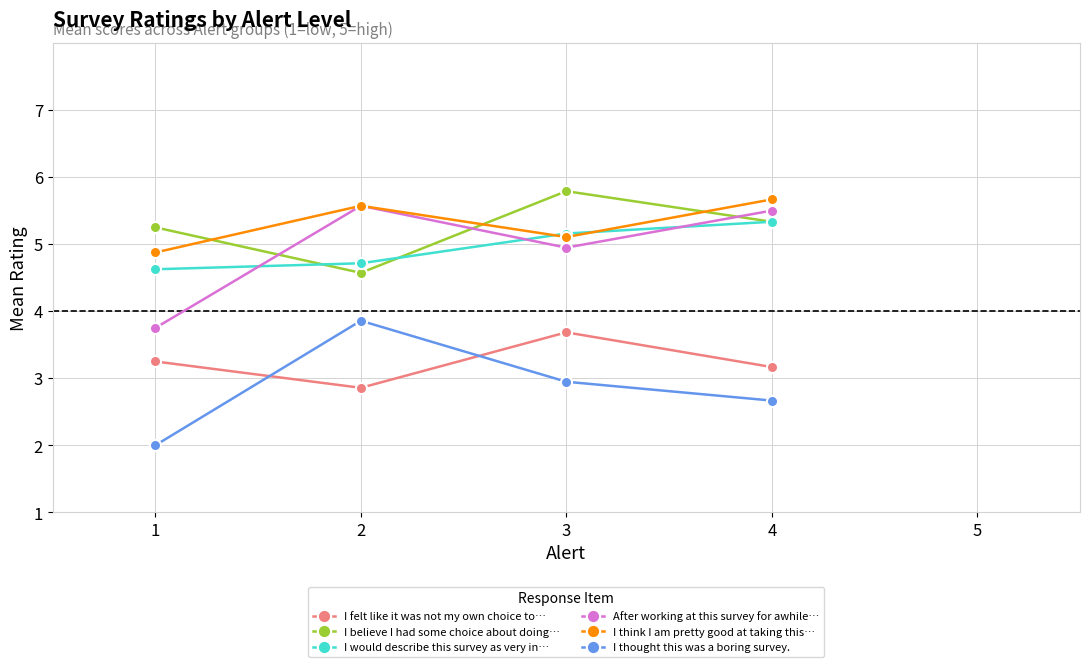

What is the smallest value displayed?

2.0